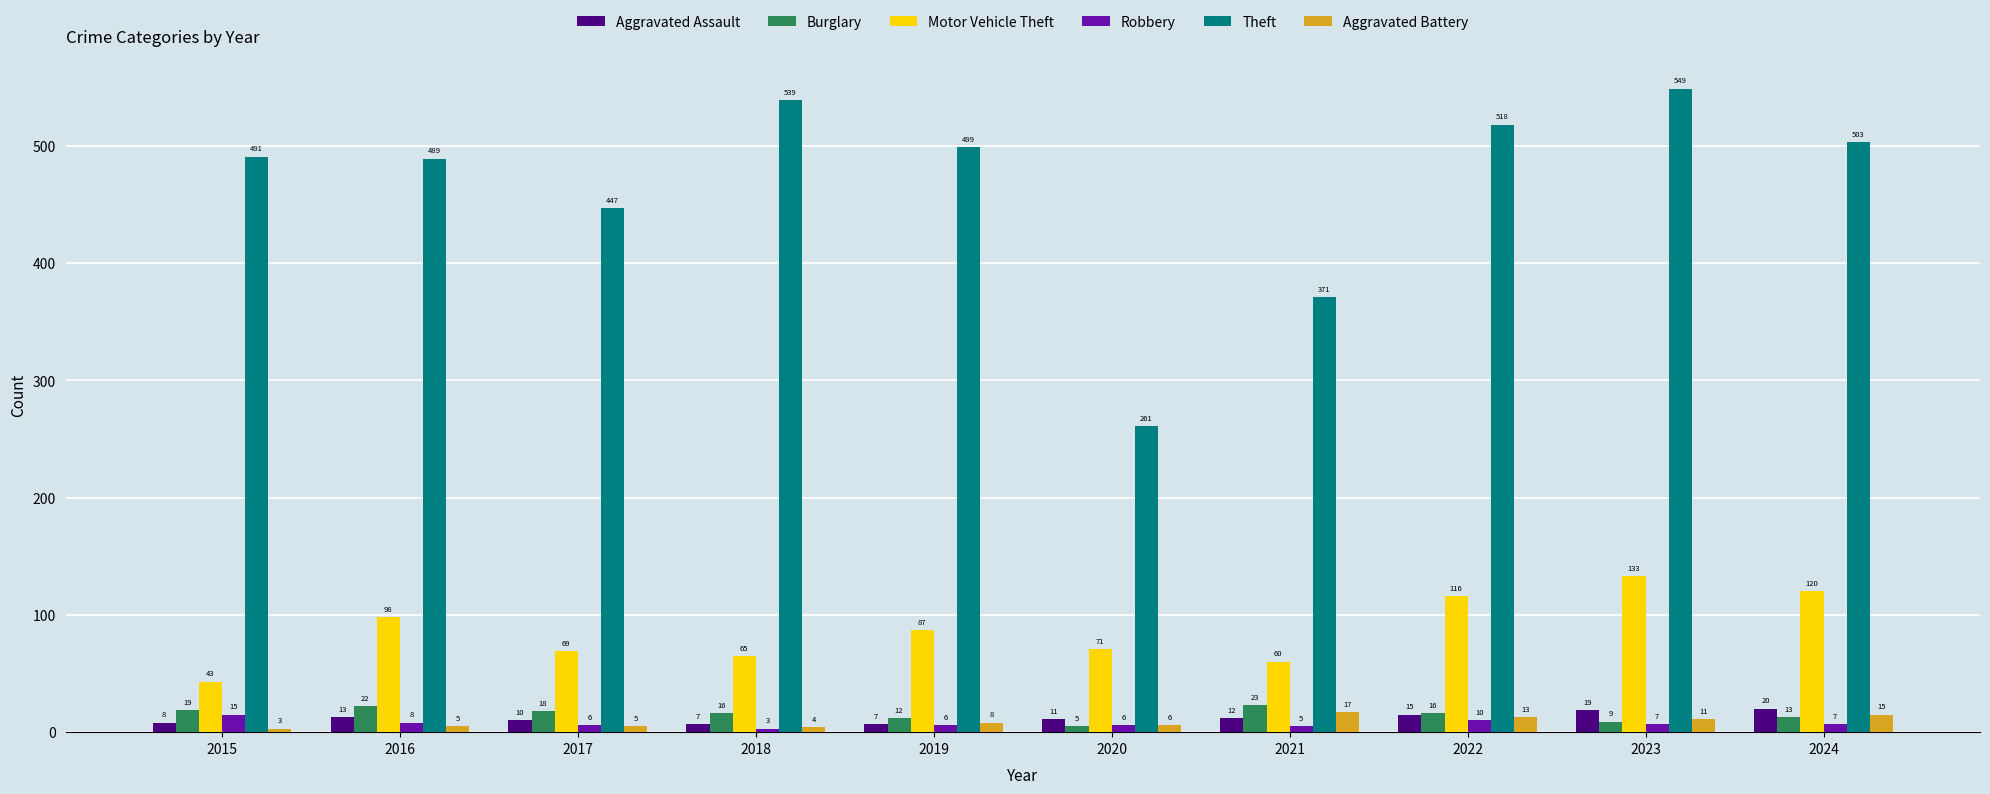

How many bars are there in each group?

6